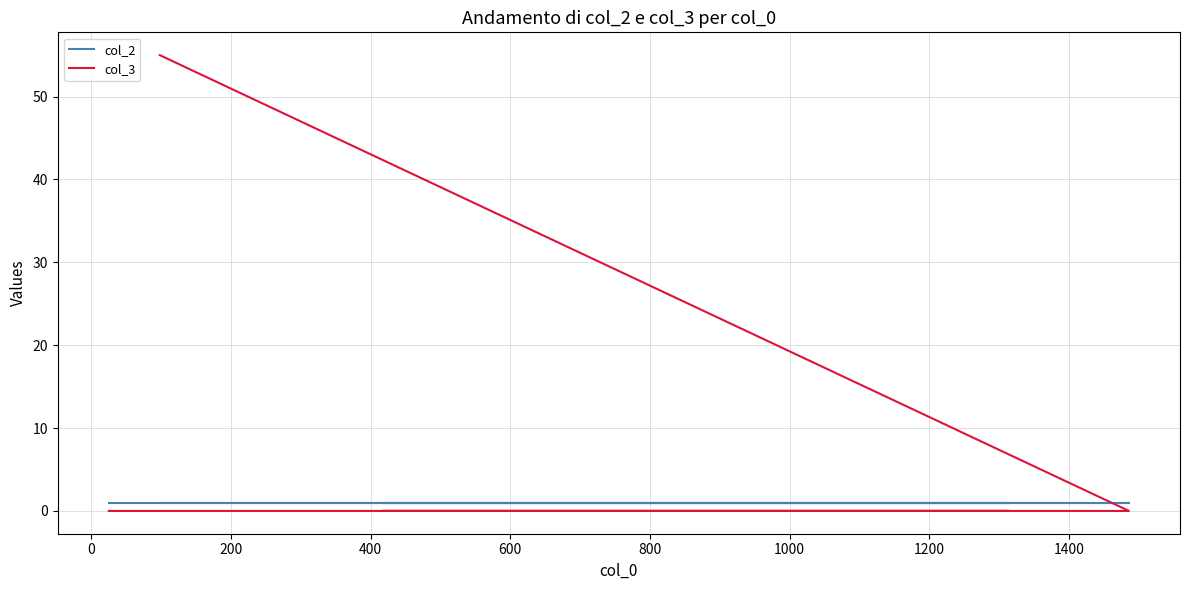

Between 200 and 1000, which is larger?

200